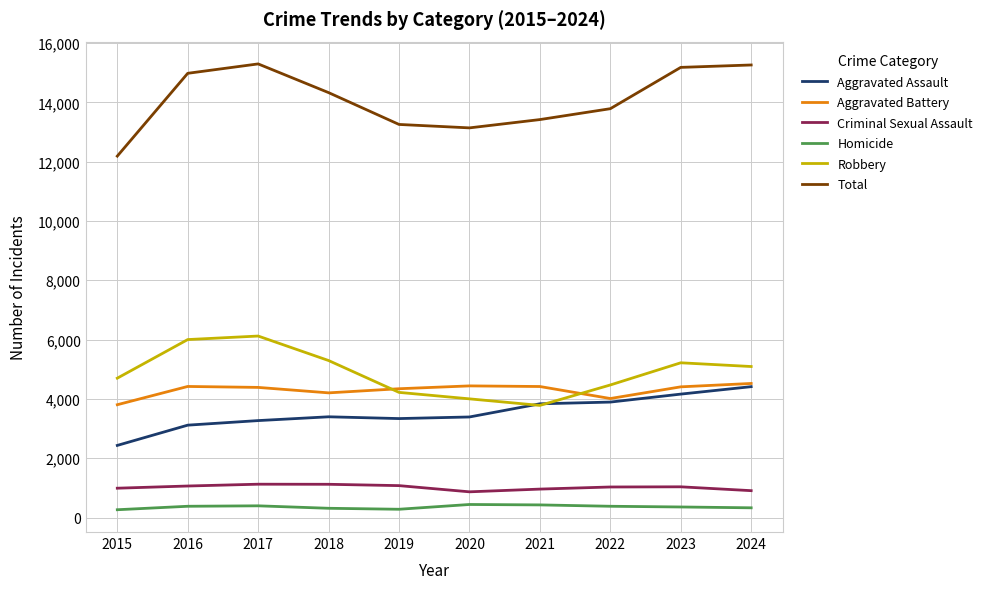

Which series has the largest total across all categories?

Total